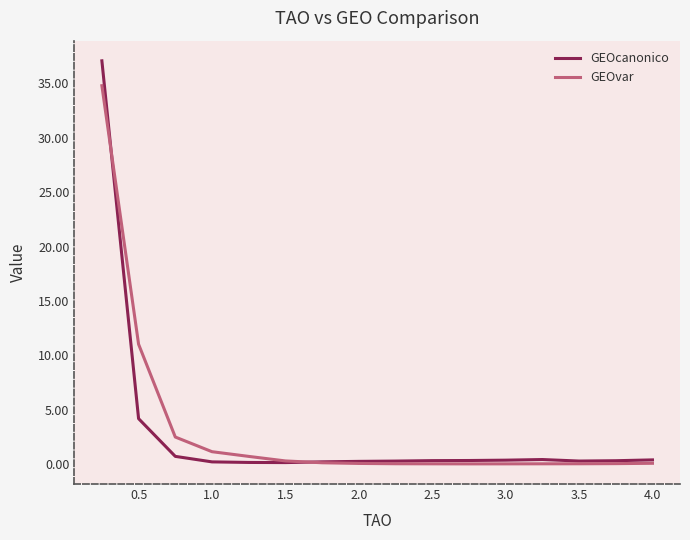

List the series in order of their peak value, lowest first.

GEOvar, GEOcanonico